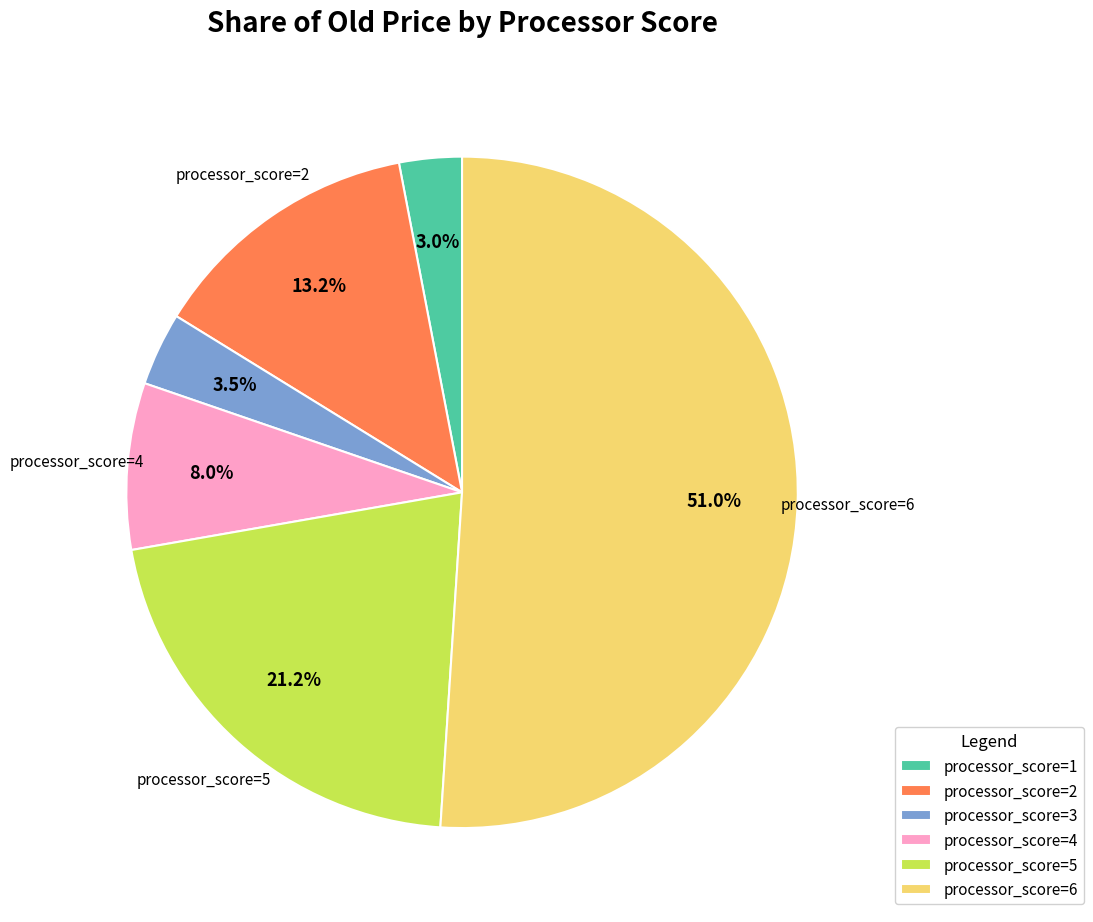

How many slices are in this pie chart?

6